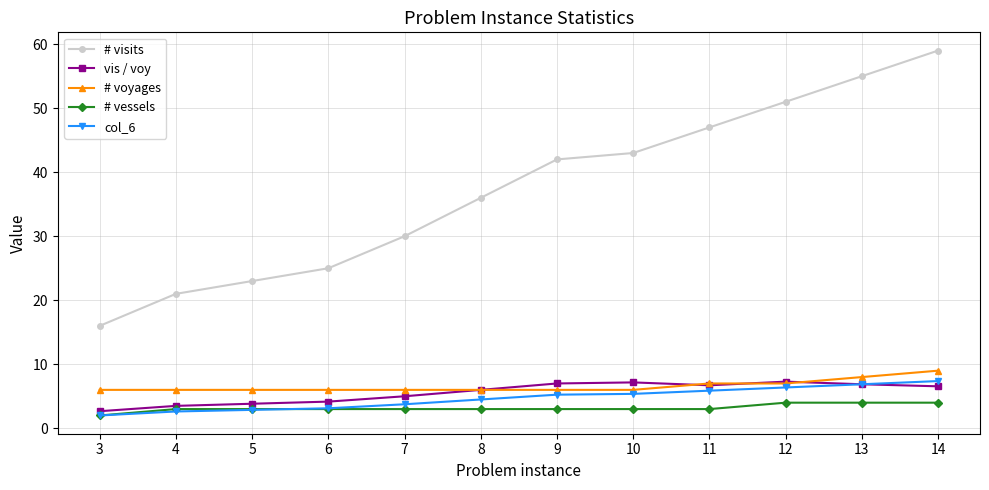

At which label does # vessels reach its minimum?

3